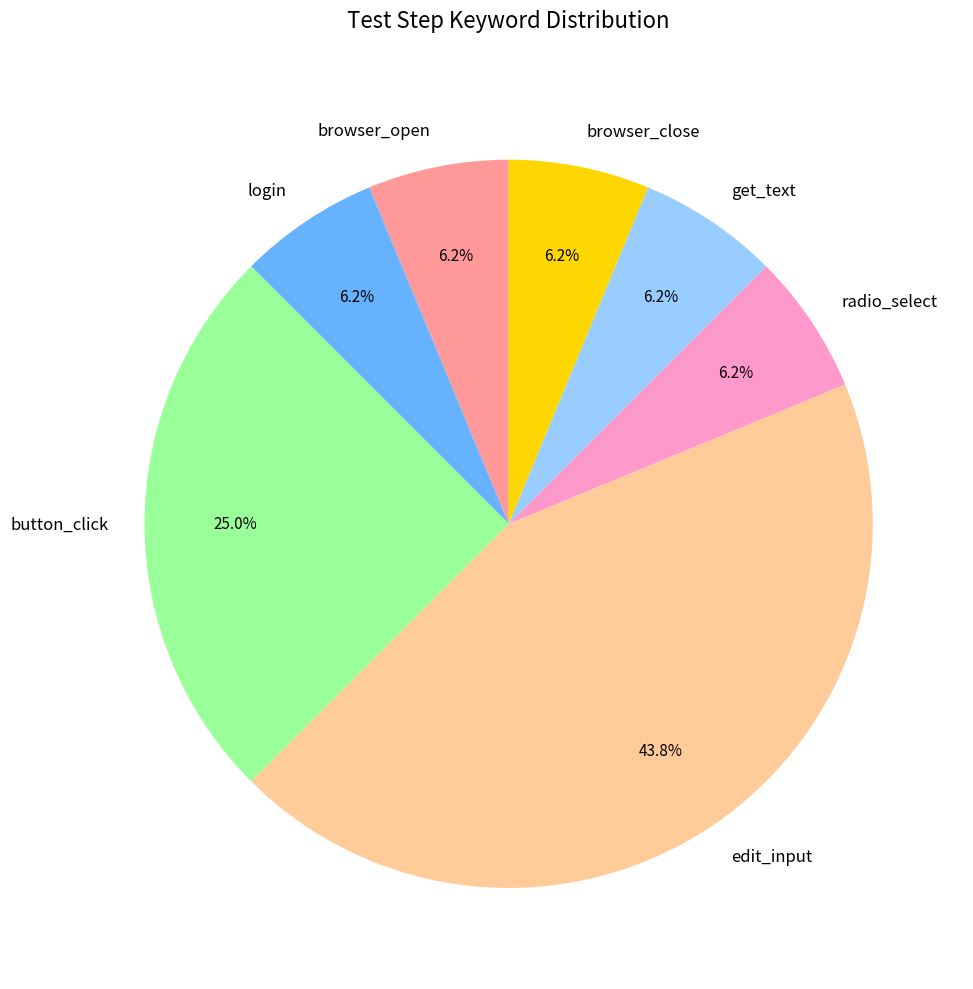

To the nearest percent, what portion does browser_close represent?

6%